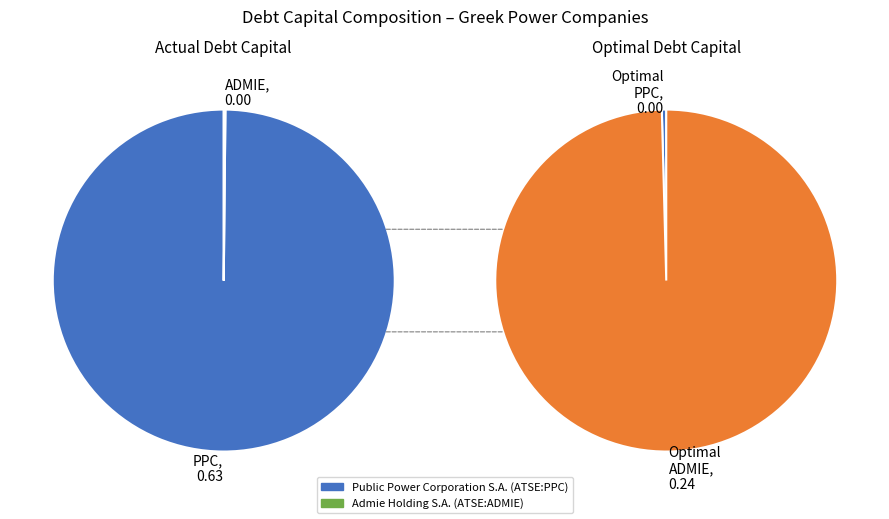

Combined, what portion of the pie is Admie Holding S.A. (ATSE:ADMIE) and Public Power Corporation S.A. (ATSE:PPC)?

100.0%